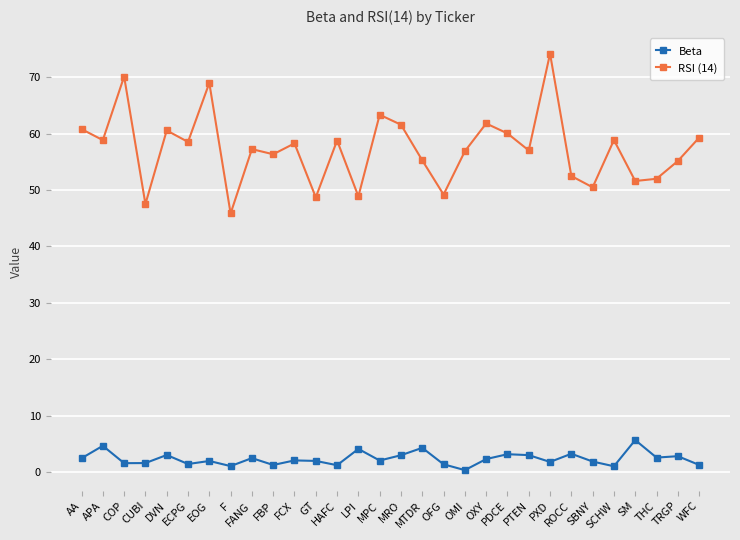

Is it true that RSI (14) equals 14.0 at TRGP?

False